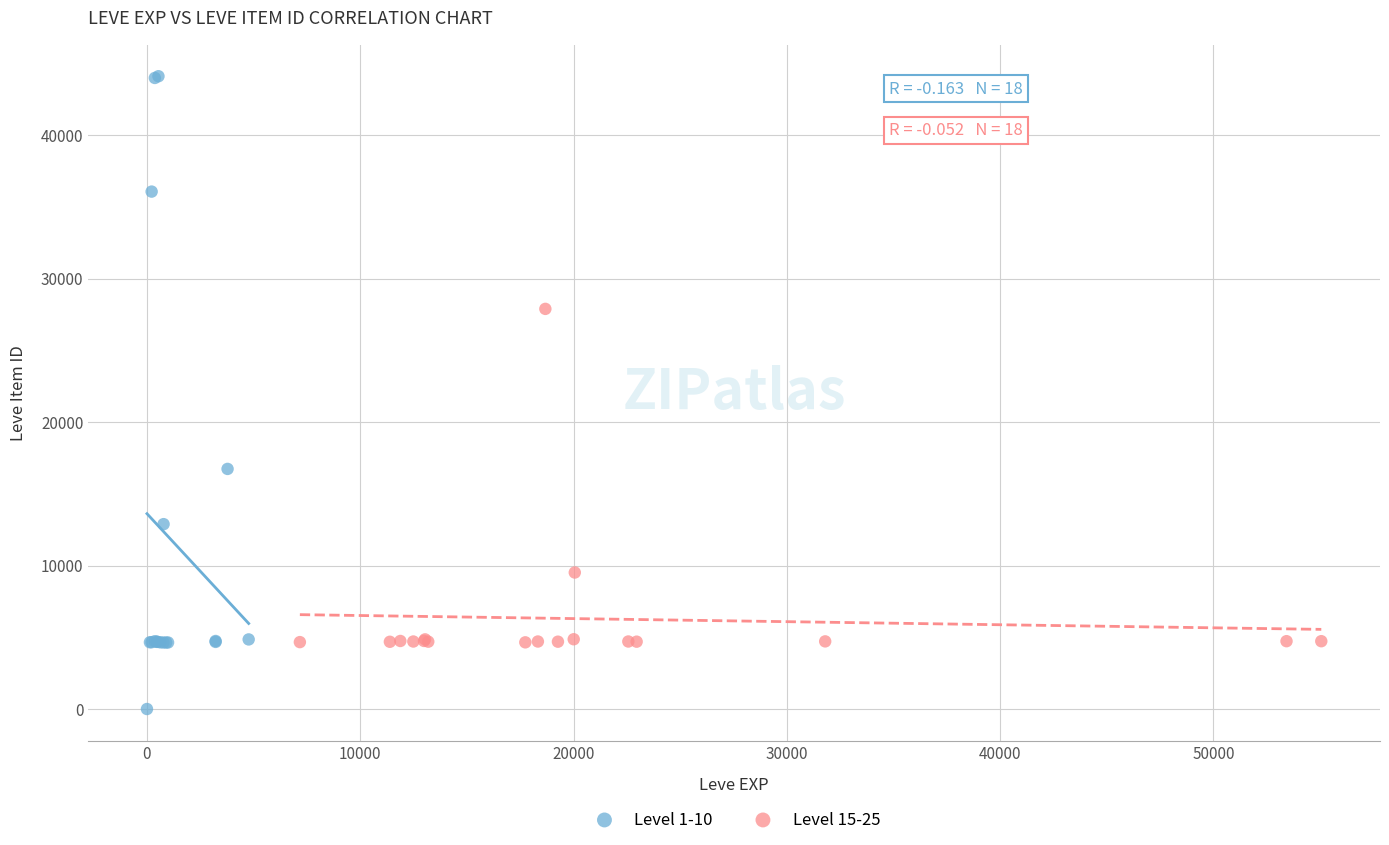

Which series reaches the minimum Y coordinate?

Level 1-10